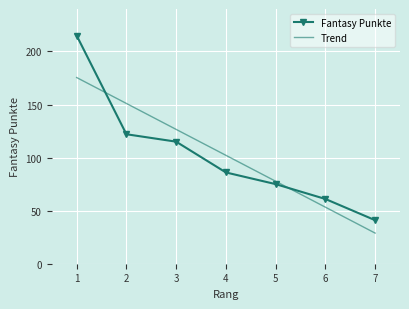

Which series changed the most between 2 and 6?

Trend